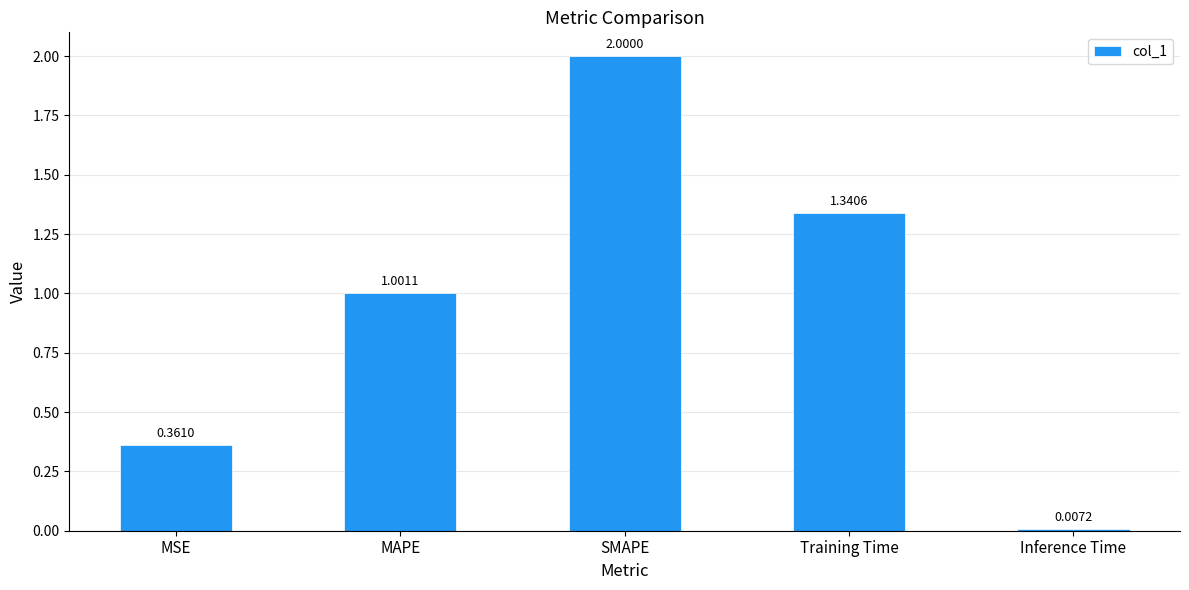

Count the number of values greater than 1.

3